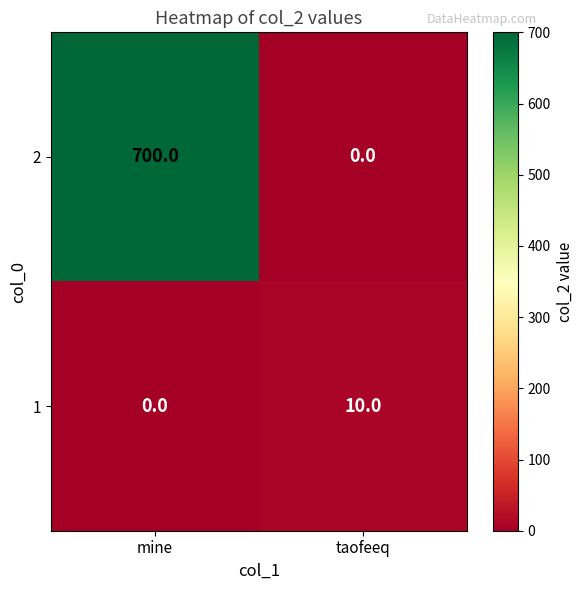

At how many categories does at least one series exceed 149?

1